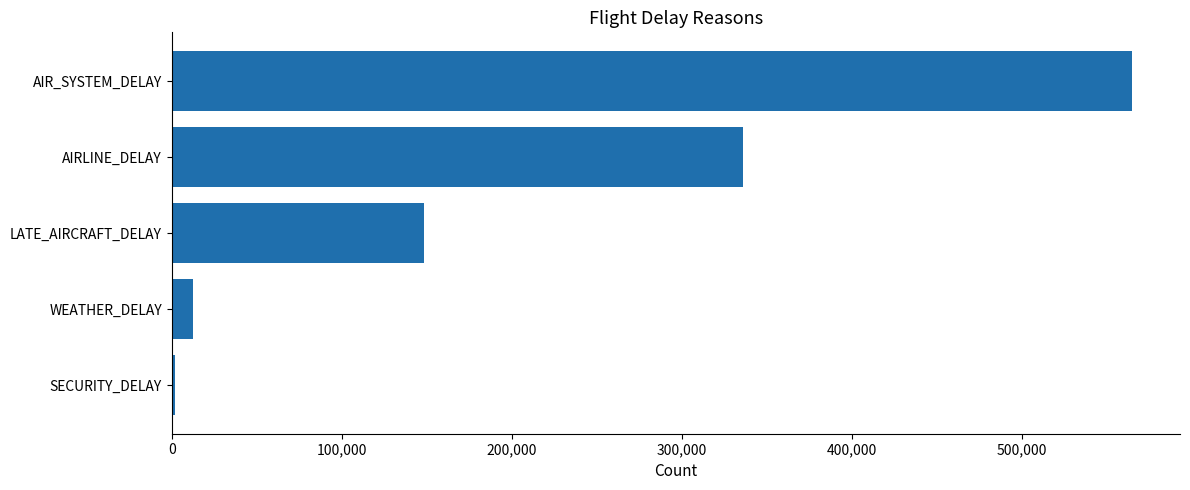

What is the maximum value shown in the chart?

564826